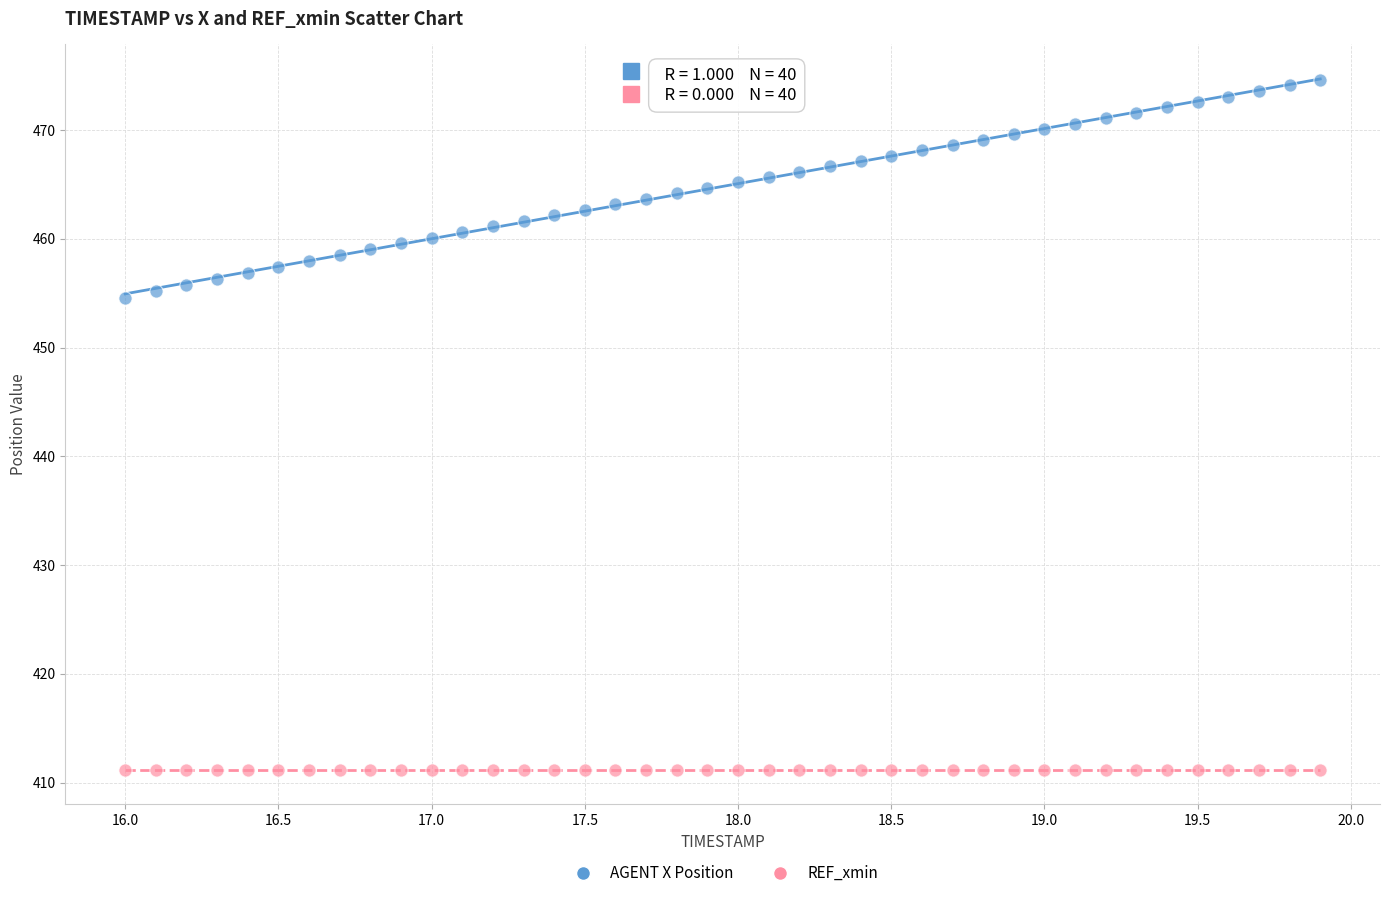

Which series contains the lowest Y value?

REF_xmin